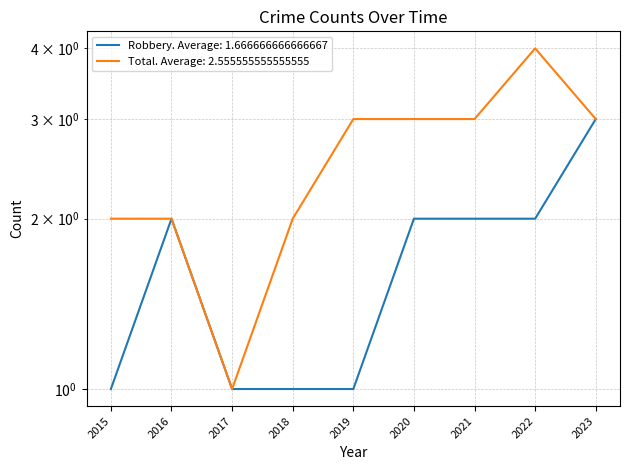

True or false: Total has a value of 0 at 2017.

False